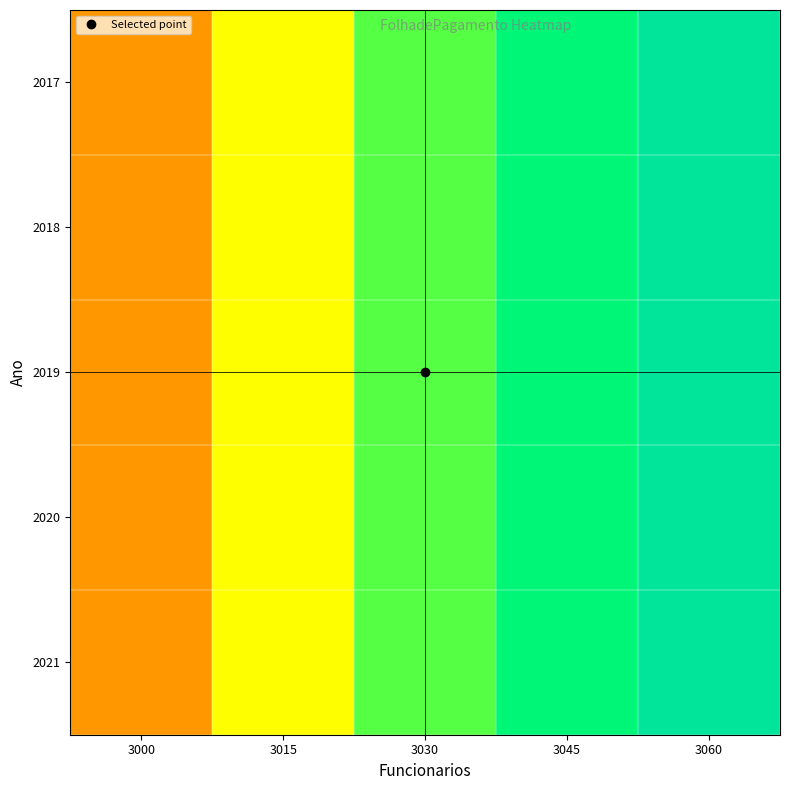

Which series changed the most between 3015 and 3045?

2017